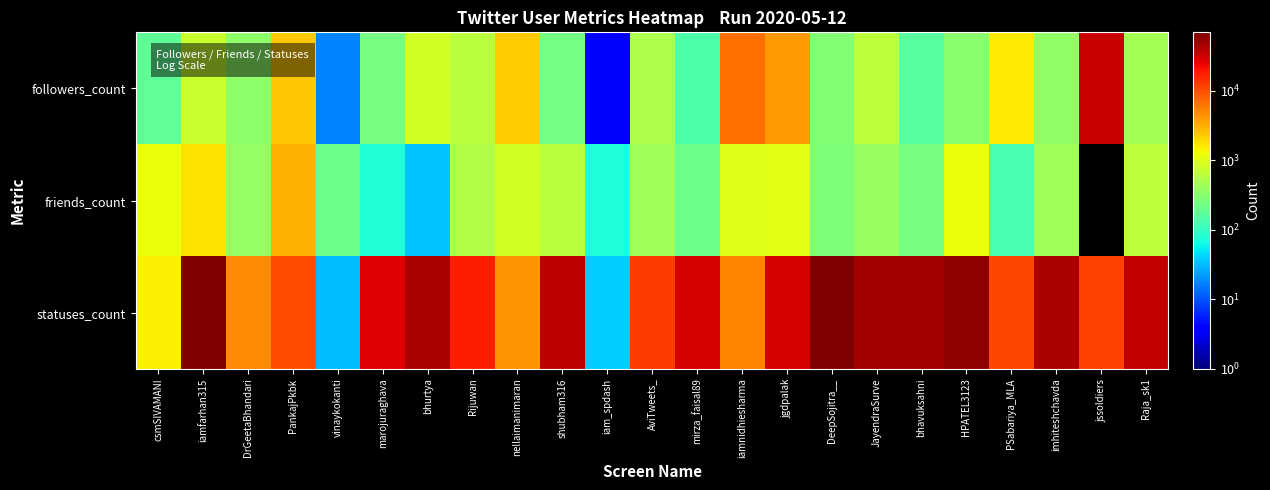

Which series has the largest total across all categories?

statuses_count